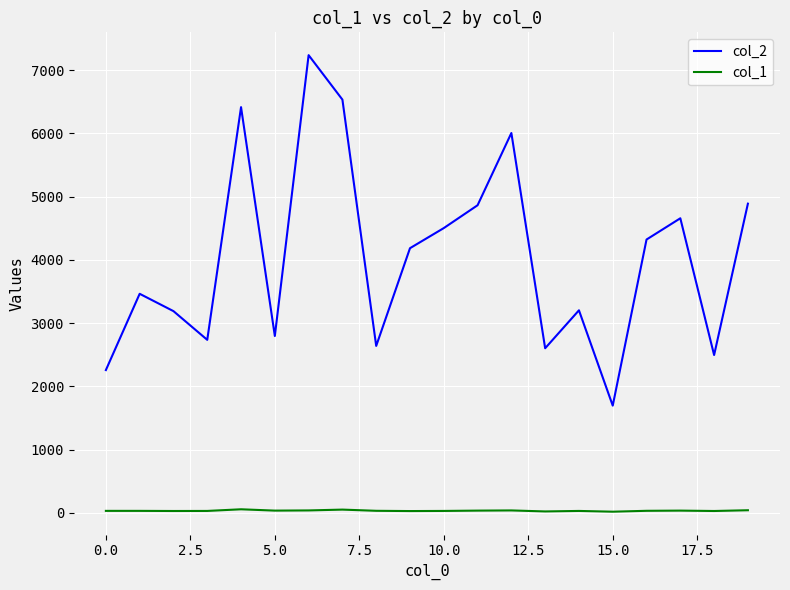

Rank the series by their average value, from lowest to highest.

col_1, col_2